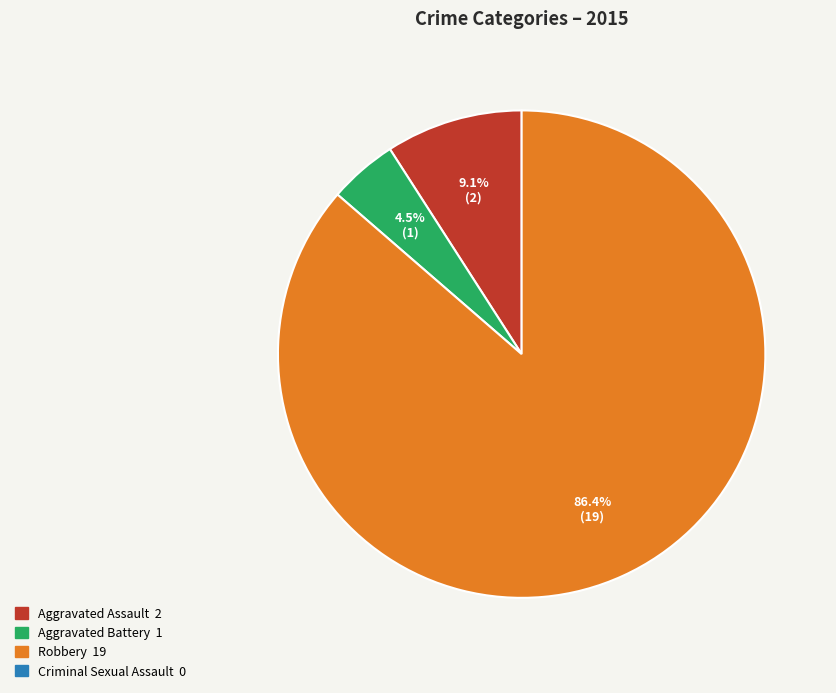

Is there any slice that represents more than half of the pie?

Yes